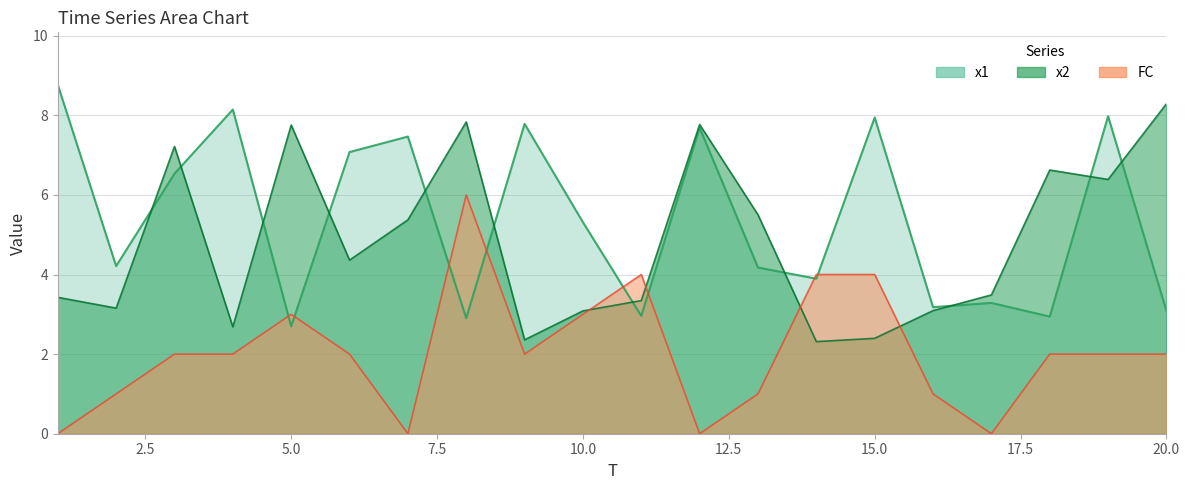

List the series in order of their overall mean, lowest first.

FC, x2, x1